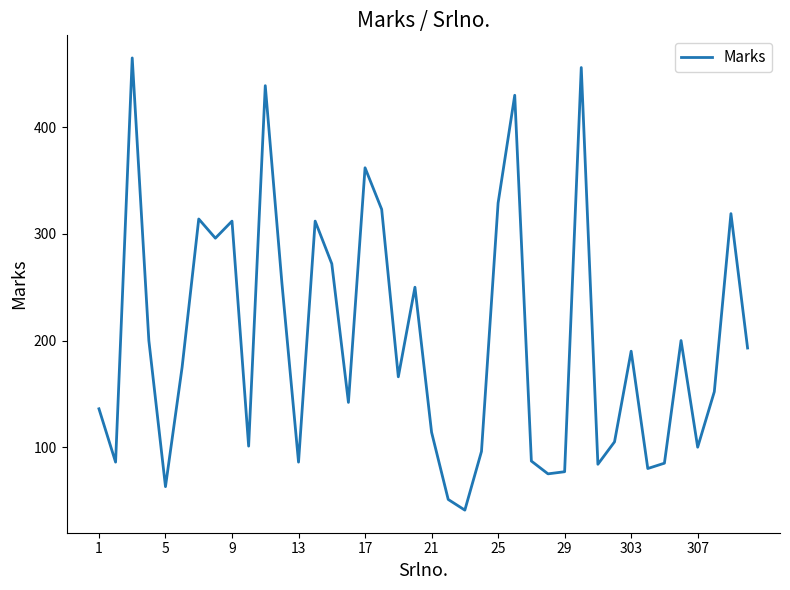

What is the sum of all values?

8018